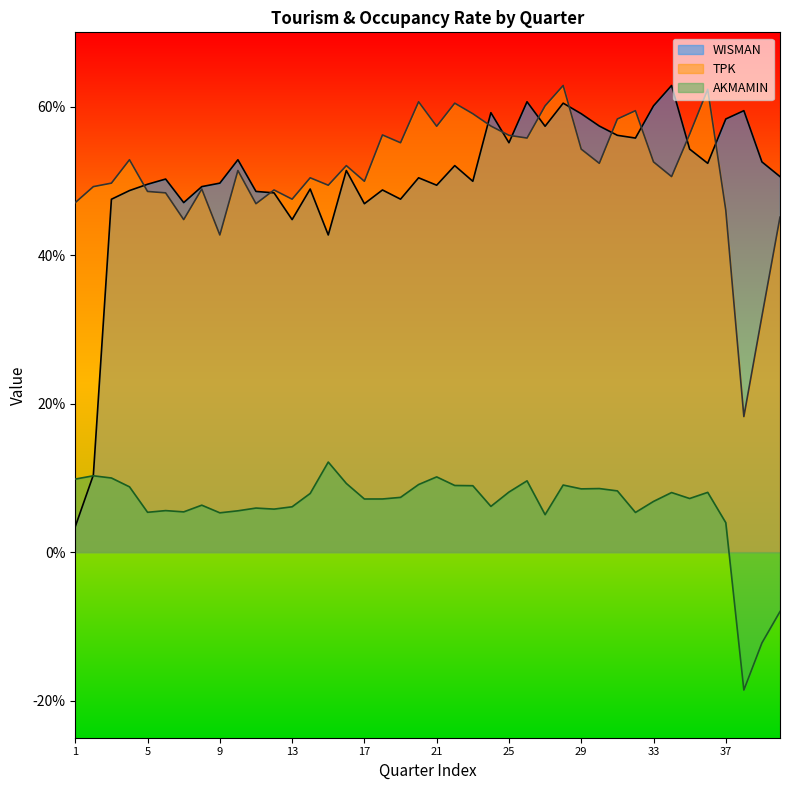

At which category does AKMAMIN reach its first local peak?

2